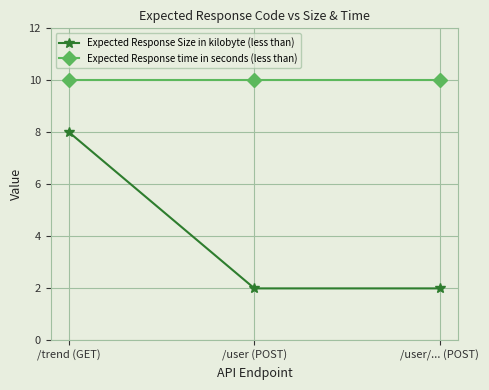

Which series changed the most between /trend (GET) and /user/... (POST)?

Expected Response Size in kilobyte (less than)